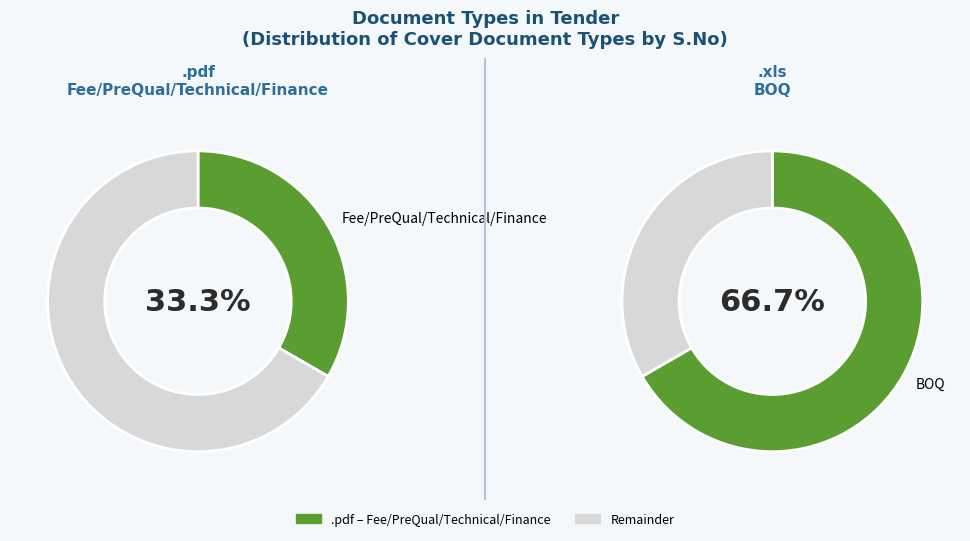

To the nearest percent, what percentage of the pie is Fee/PreQual/Technical/Finance?

33%